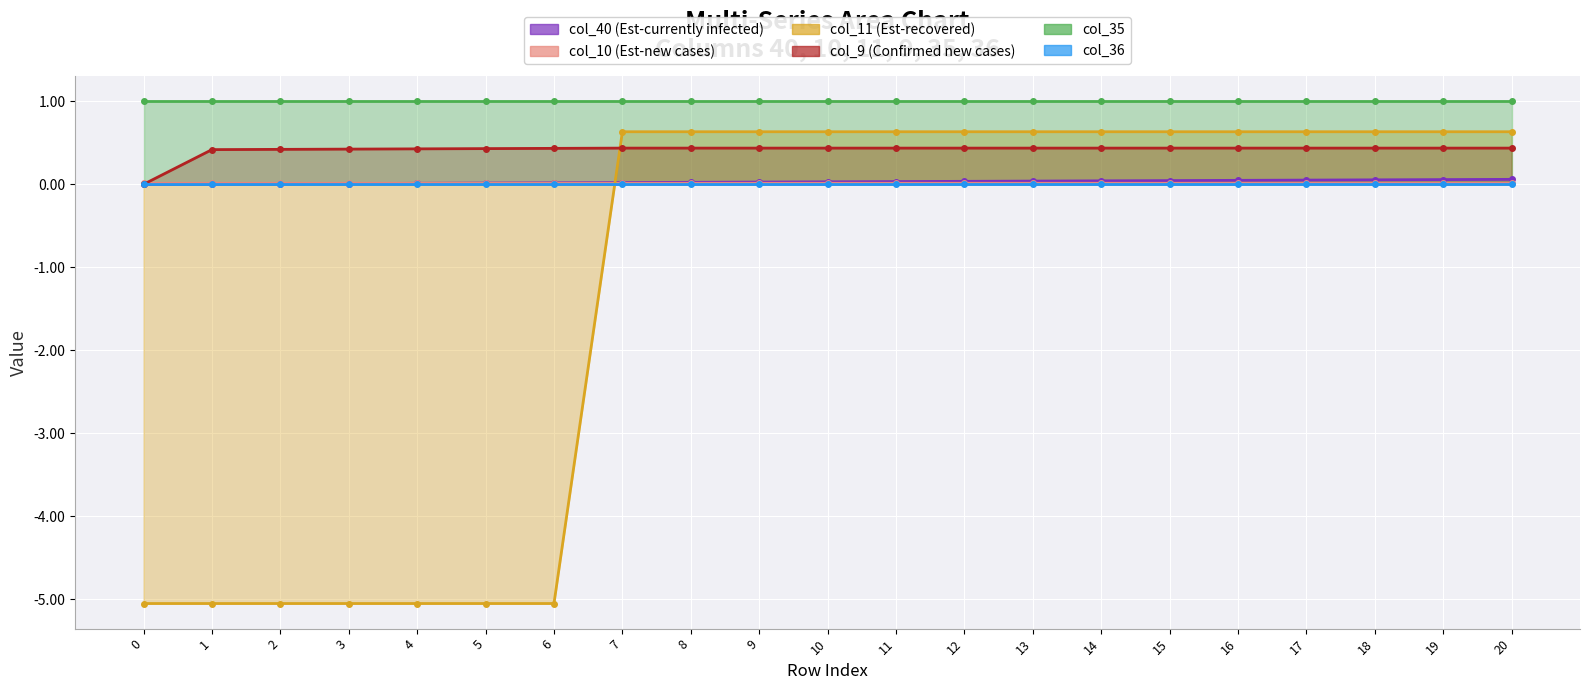

How many times do col_40 and col_11 cross each other?

1